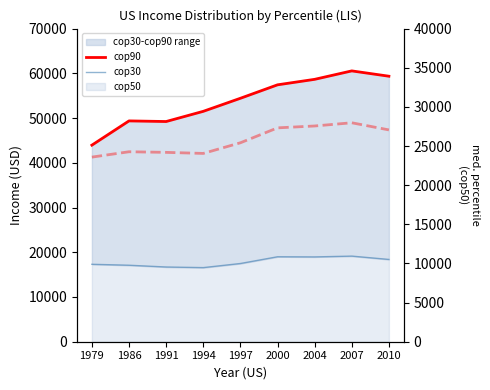

Where is the first local minimum for cop30_line?

1994